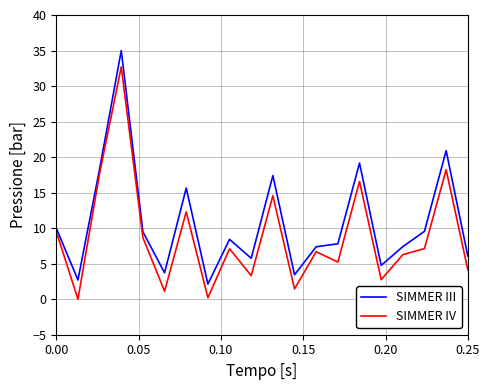

List the series in order of their peak value, highest first.

SIMMER III, SIMMER IV